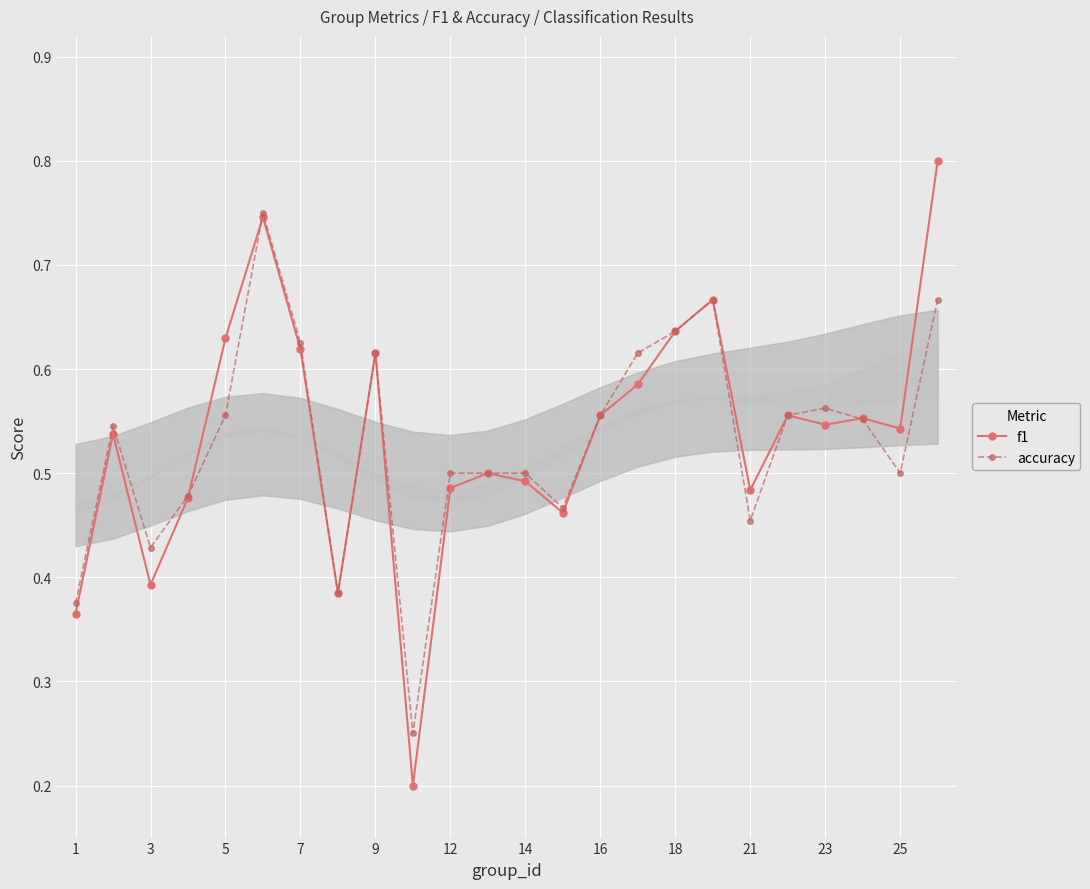

The value of f1 at 21 is 0.7. True or false?

False